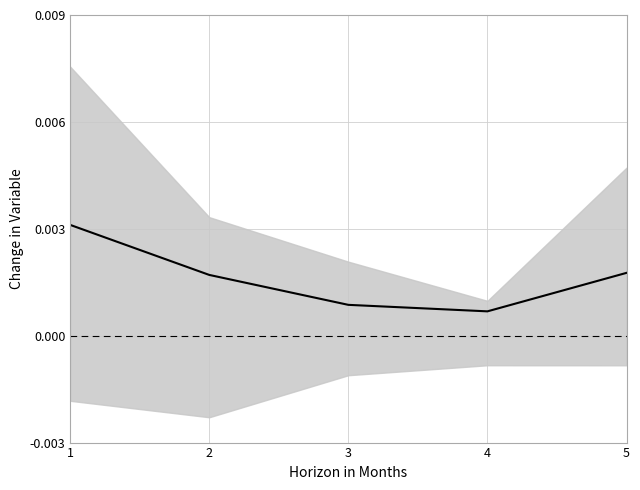

Rank the categories by value from highest to lowest.

1, 5, 2, 3, 4